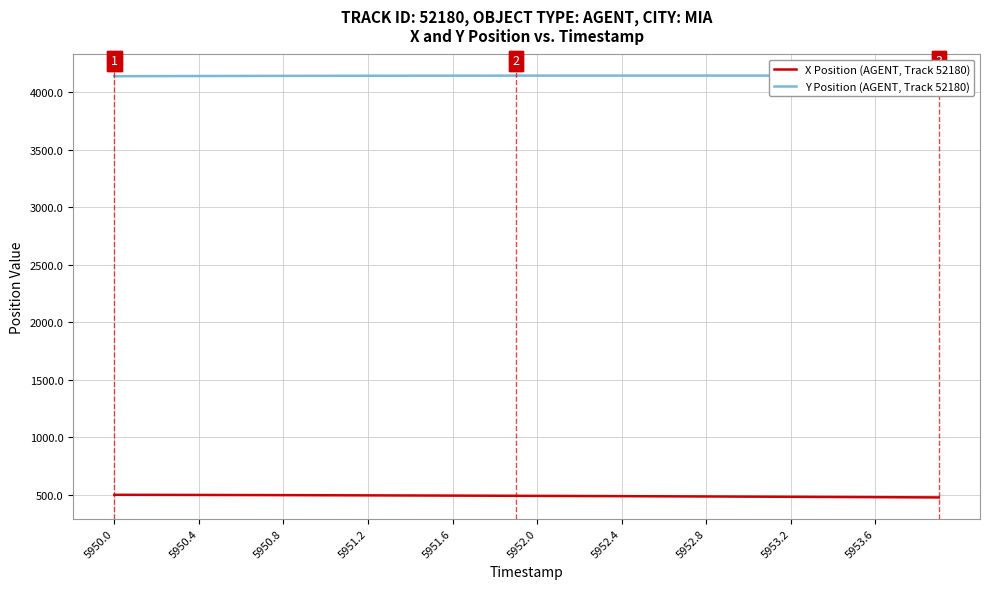

True or false: Y Position (AGENT, Track 52180) and X Position (AGENT, Track 52180) intersect in this chart.

False